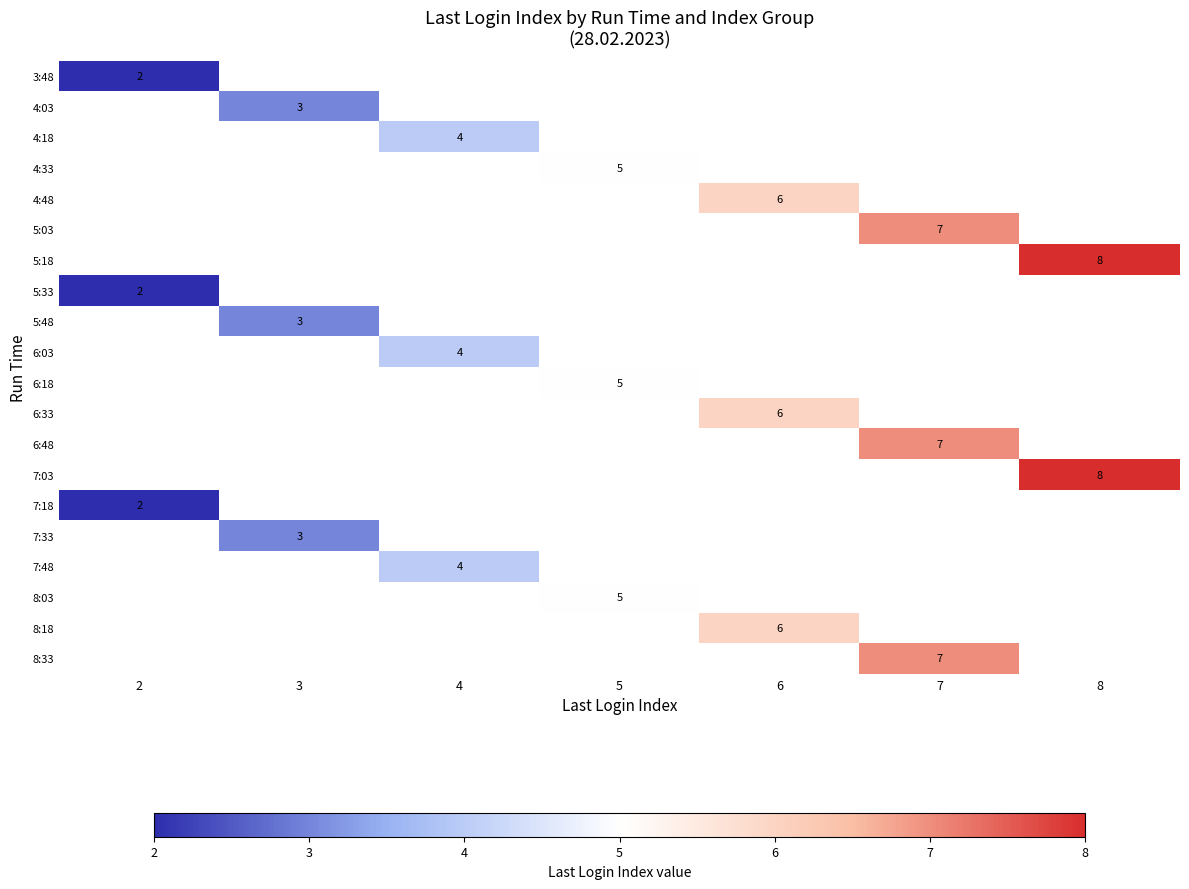

True or false: 8:33 has a value of 7 at 7.

True